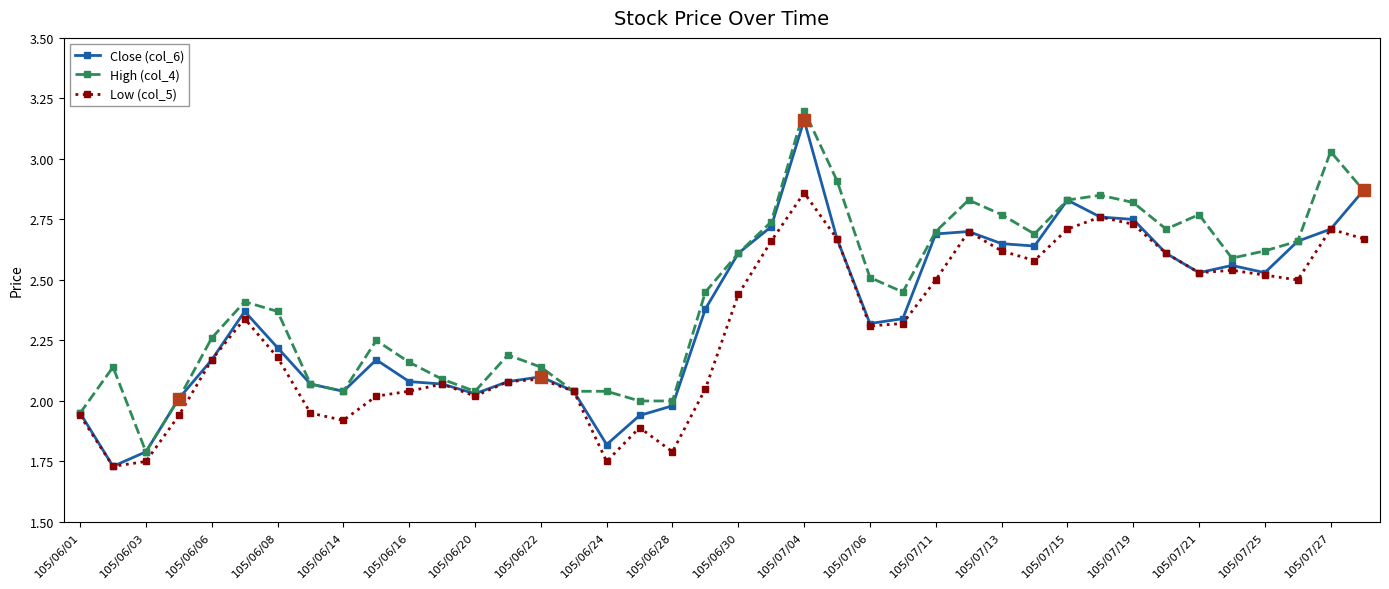

Which series has the largest total across all categories?

High (col_4)